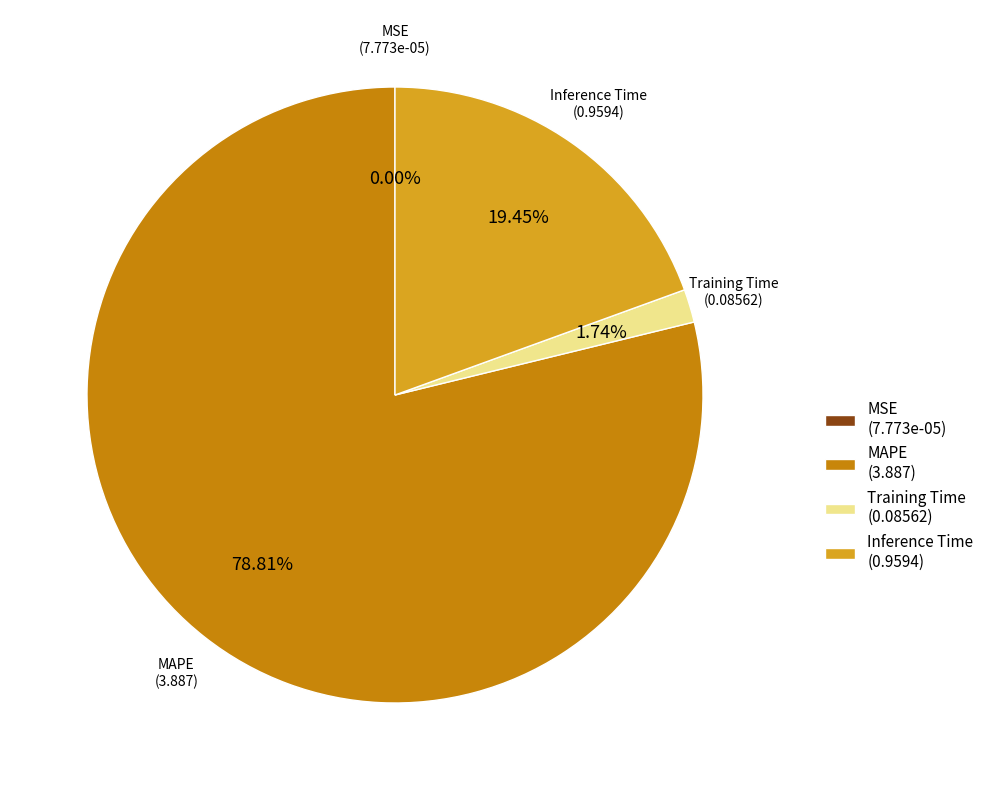

Between MAPE (3.887) and Training Time (0.08562), which is larger?

MAPE (3.887)